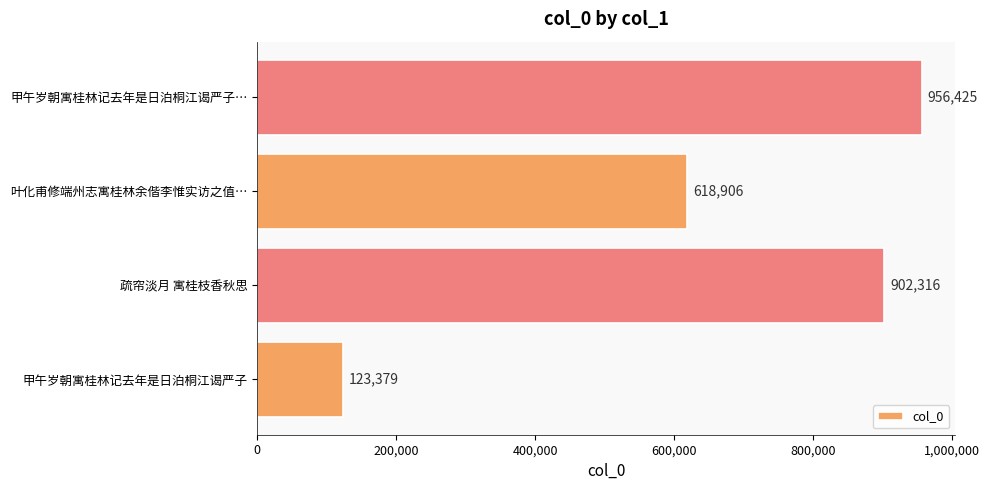

Reading top to bottom, transcribe all the data shown in this chart.

956425	618906	902316	123379